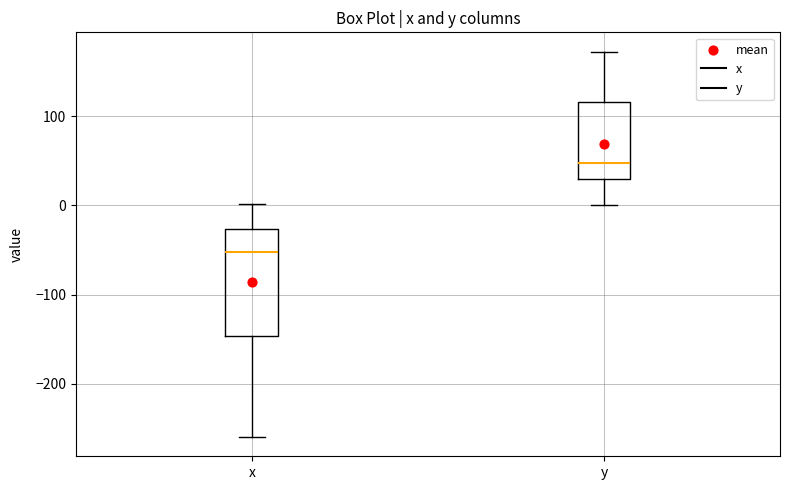

Where does the upper whisker of the box for x end on the y-axis? The values are not printed on the chart, so give them approximately, as read against the axis.

0